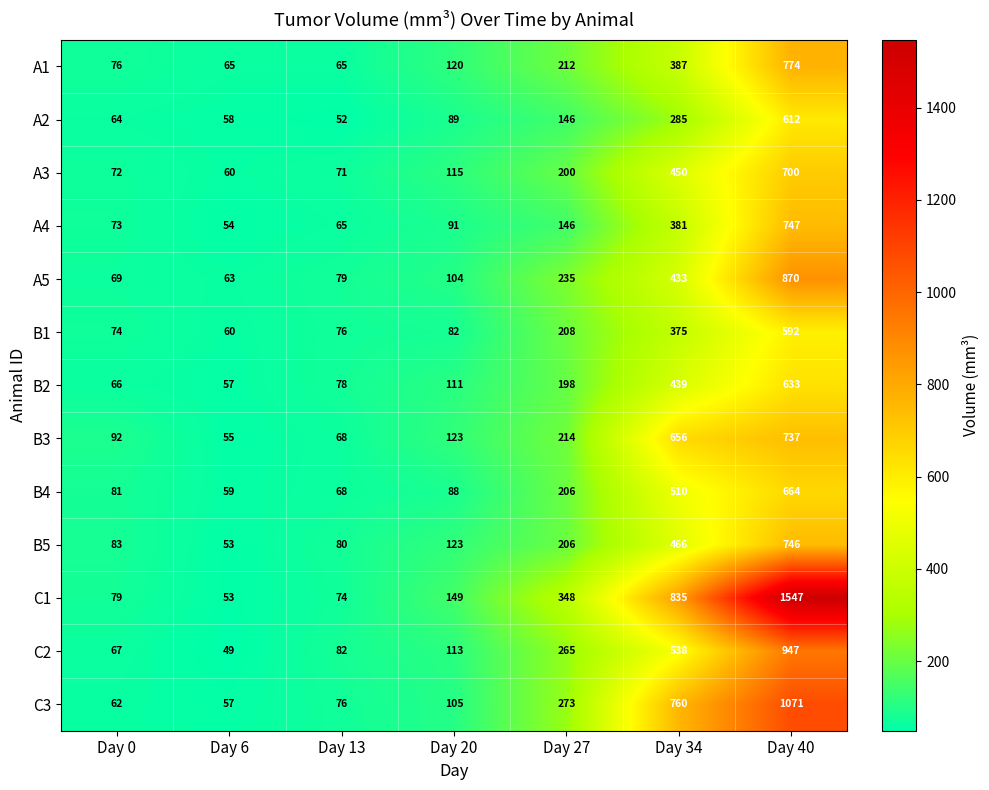

What is the sum of the C3 values at Day 34 and Day 0?

822